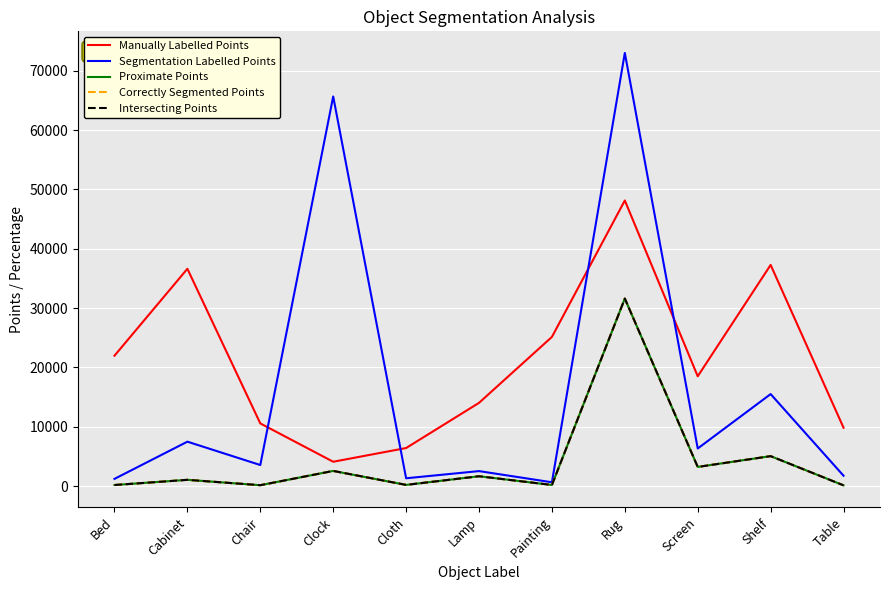

True or false: Proximate Points and Segmentation Labelled Points intersect in this chart.

False